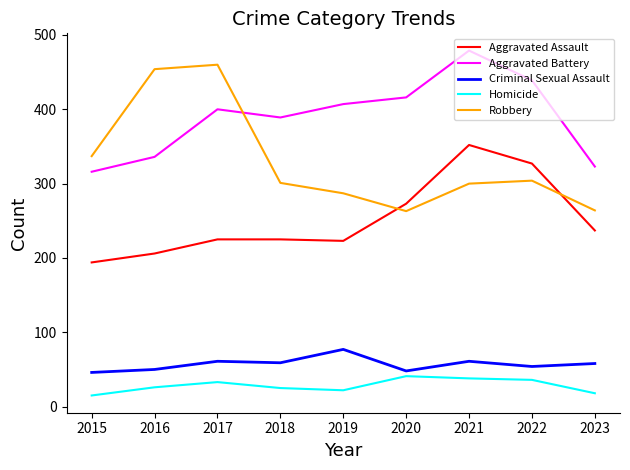

True or false: Criminal Sexual Assault and Homicide cross at least once.

False